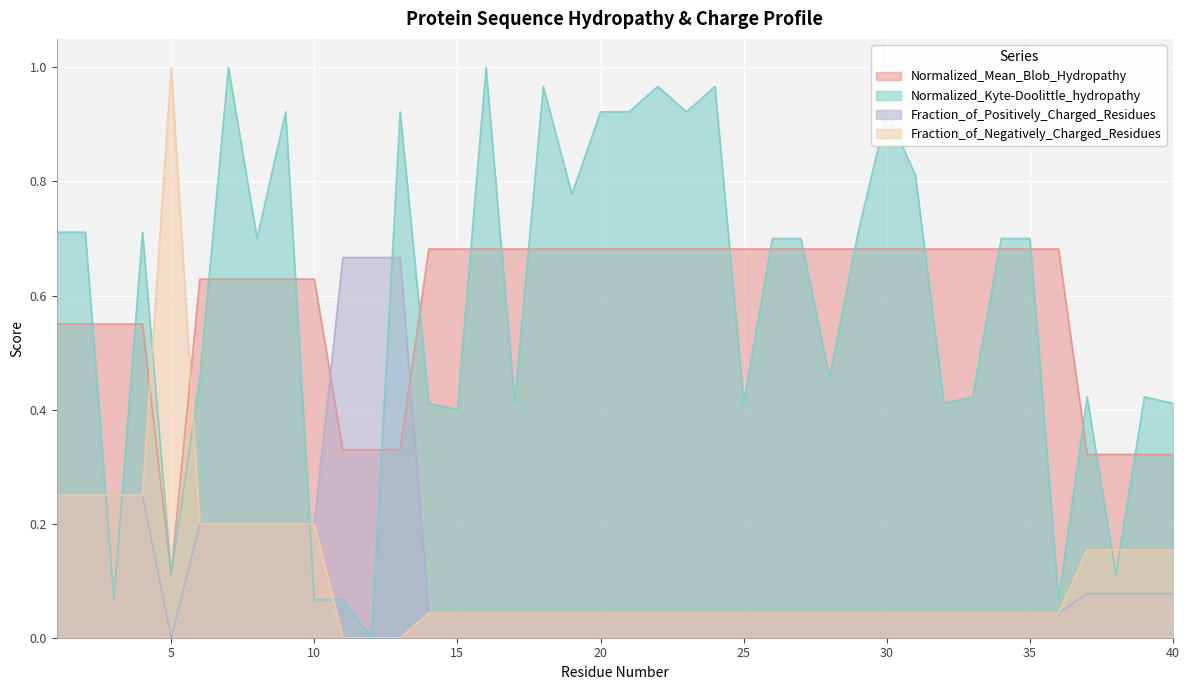

Which series has the widest spread of values?

Normalized_Kyte-Doolittle_hydropathy